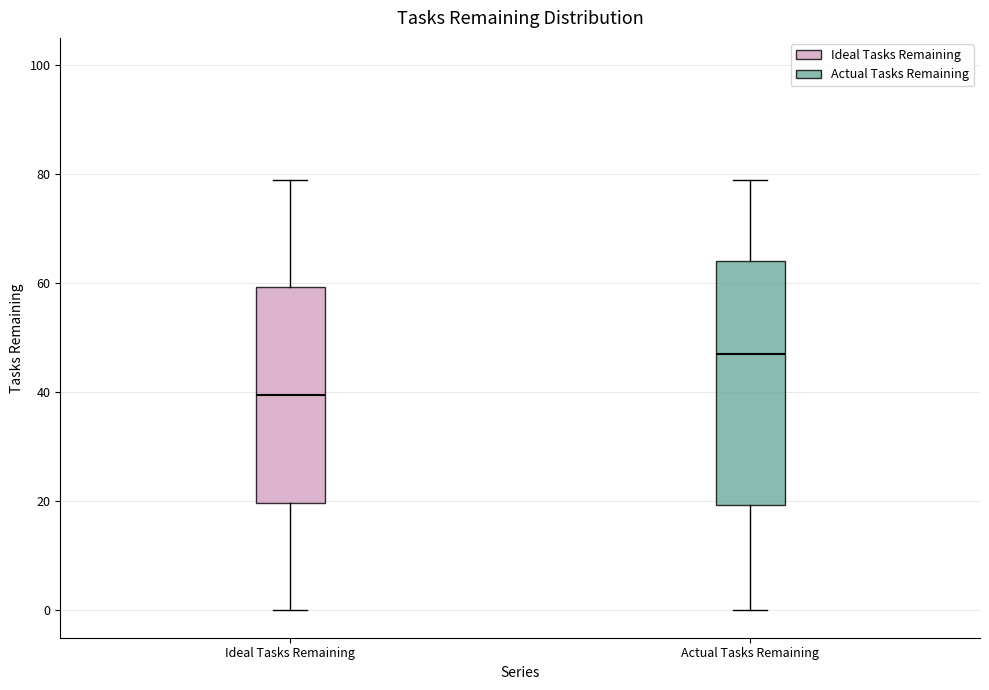

Which box is the tallest, from its lower edge to its upper edge?

Actual Tasks Remaining